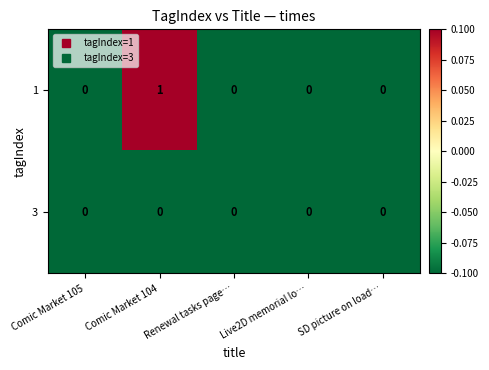

Count the number of data series in this chart.

2